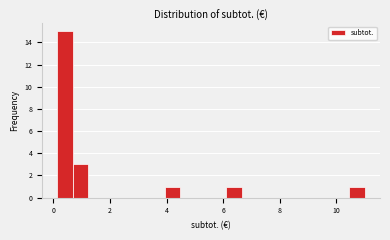

Around what value on the x-axis is the tallest bar? Give the approximate position of its centre, as read against the axis.

0.4